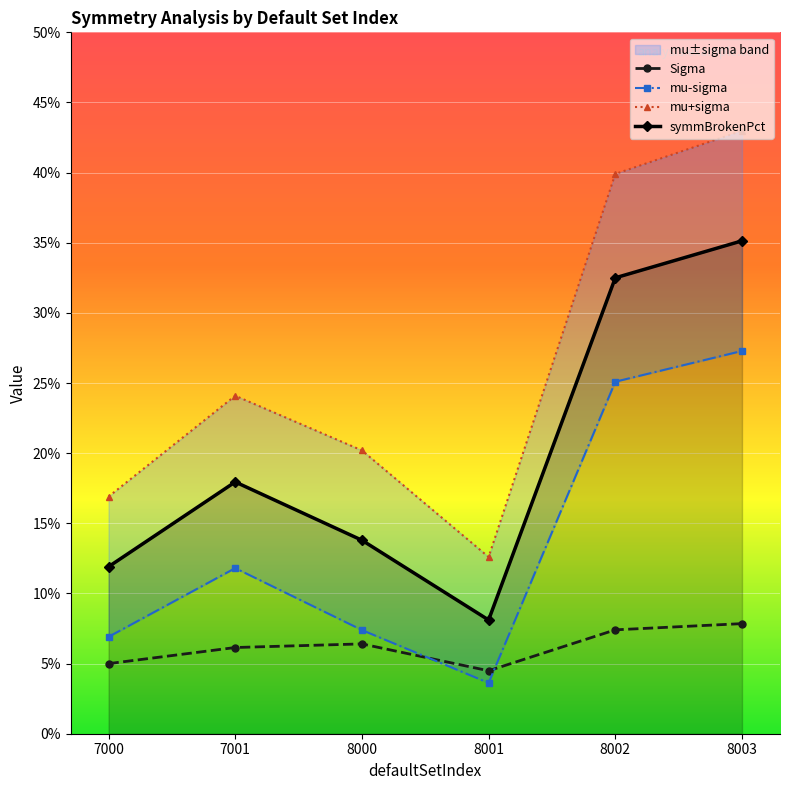

At which category is the sum across all series the highest?

8003